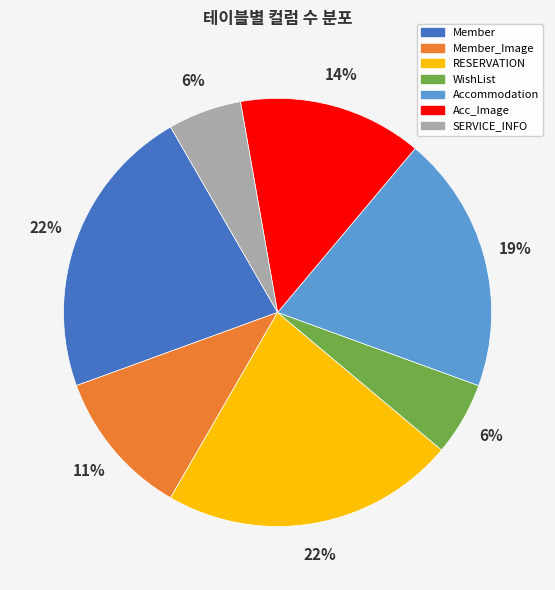

Is there any slice that represents more than half of the pie?

No